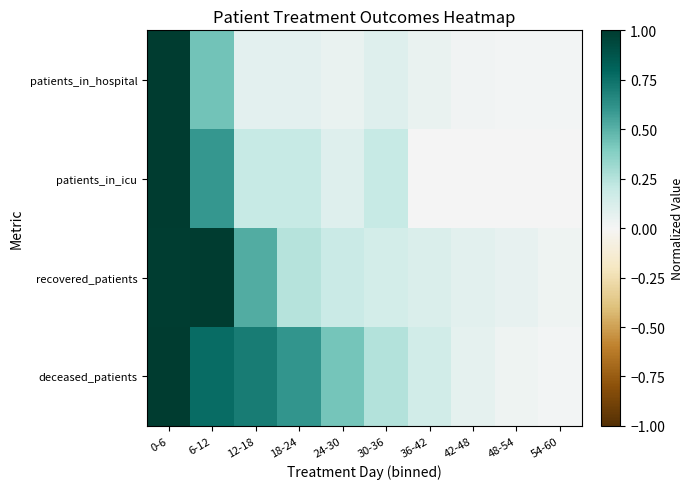

Reading left to right, extract all data points from this chart.

patients_in_hospital: 0-6=1.0	6-12=0.4	12-18=0.1	18-24=0.1	24-30=0.1	30-36=0.1	36-42=0.1	42-48=0.0	48-54=0.0	54-60=0.0
patients_in_icu: 0-6=1.0	6-12=0.6	12-18=0.2	18-24=0.2	24-30=0.1	30-36=0.2	36-42=0.0	42-48=0.0	48-54=0.0	54-60=0.0
recovered_patients: 0-6=1.0	6-12=1.0	12-18=0.5	18-24=0.2	24-30=0.2	30-36=0.1	36-42=0.1	42-48=0.1	48-54=0.1	54-60=0.0
deceased_patients: 0-6=1.0	6-12=0.8	12-18=0.7	18-24=0.6	24-30=0.4	30-36=0.3	36-42=0.2	42-48=0.1	48-54=0.0	54-60=0.0